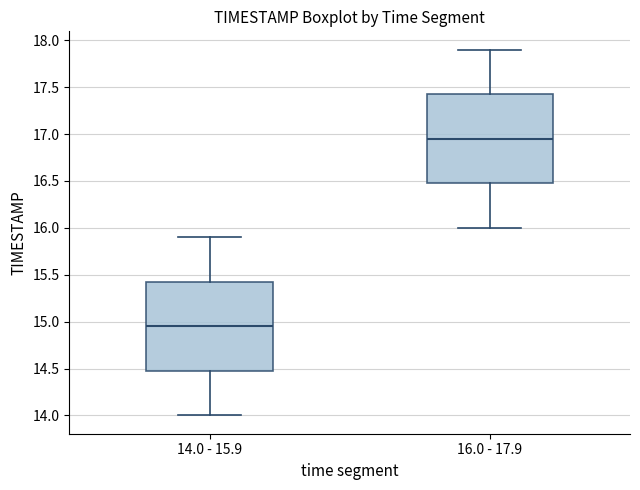

Reading left to right, transcribe this box plot: for each box, give where its median line is, the range the box spans, and where its two whiskers end, as read against the y-axis. The values are not printed on the chart, so give them approximately, as read against the axis.

14.0 - 15.9: median 14.95, box 14.50 to 15.45, whiskers 14.00 to 15.90
16.0 - 17.9: median 16.95, box 16.50 to 17.45, whiskers 16.00 to 17.90